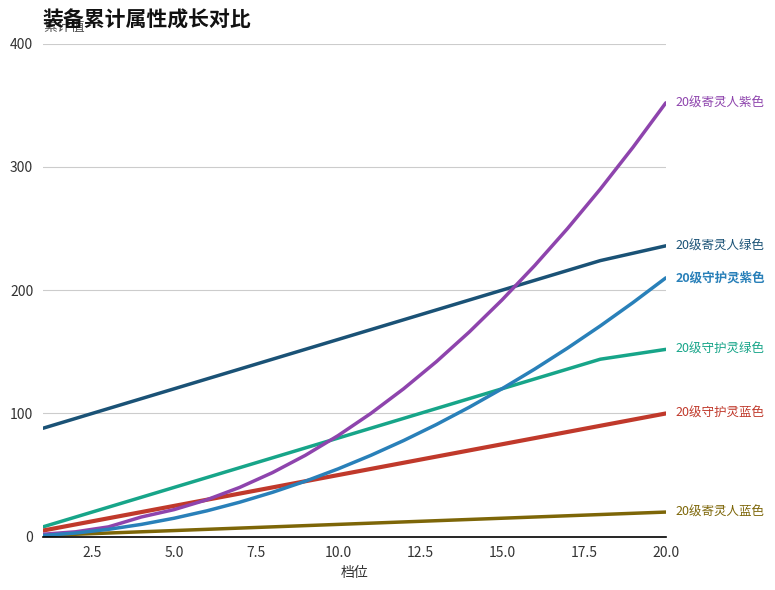

What is the maximum value shown in the chart?

352